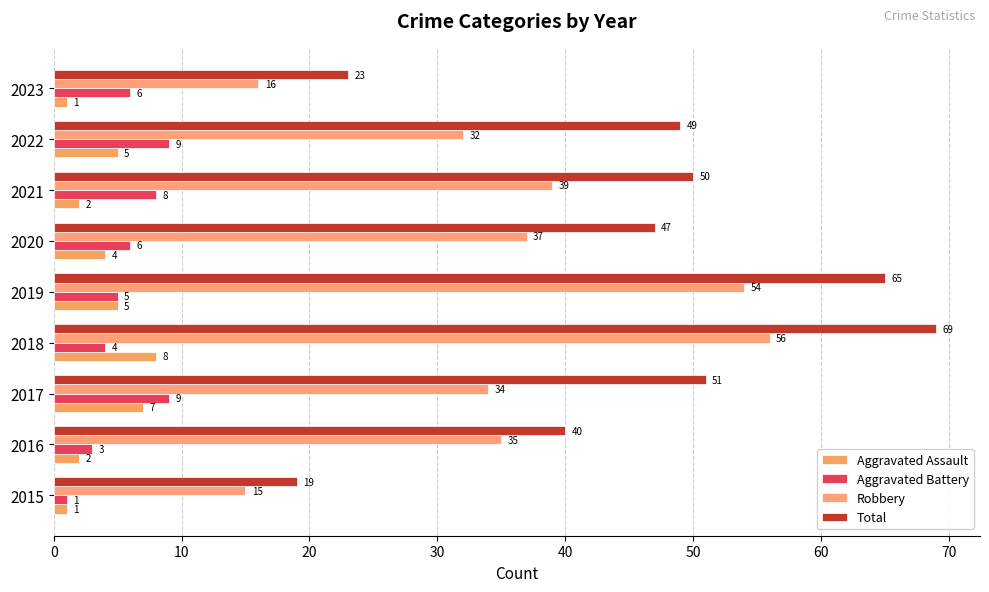

What is the value of the Aggravated Assault bar at the 7th from the left?

2